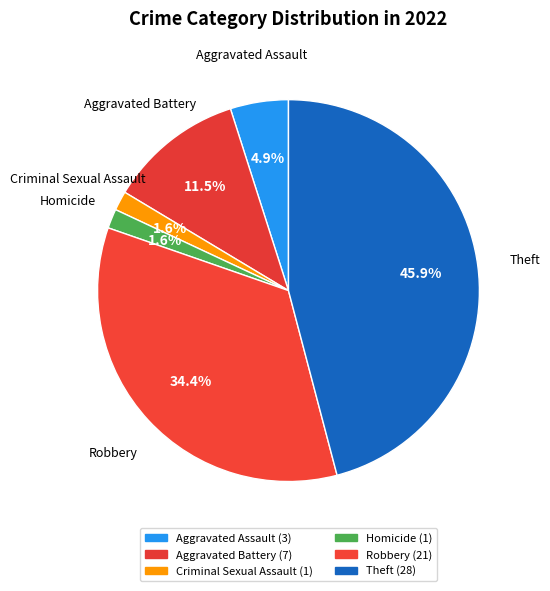

How many segments does this pie chart have?

6